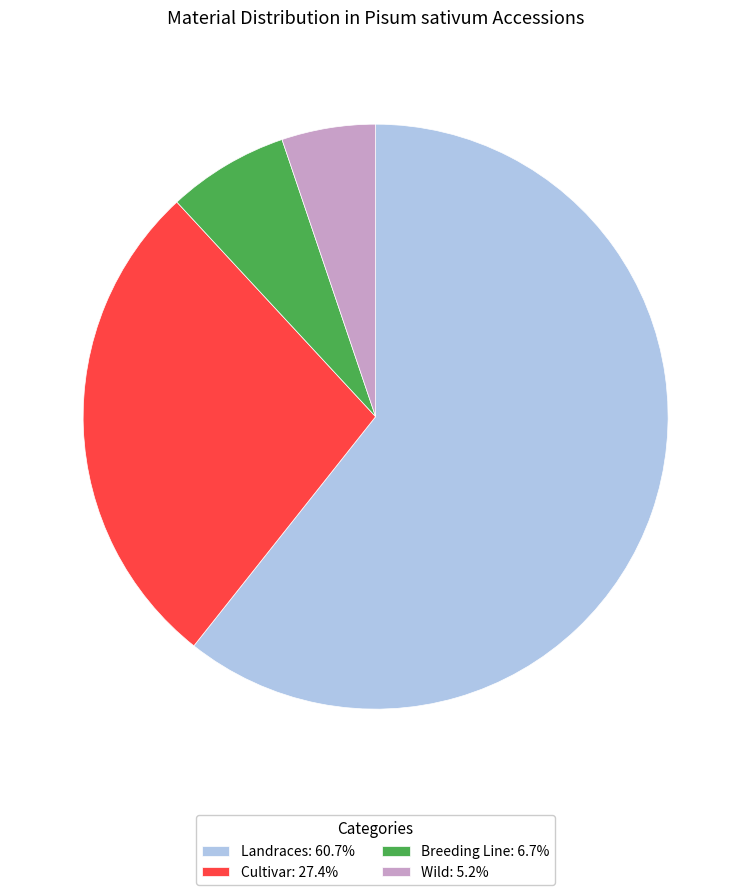

Is the sum of Cultivar: 27.4% and Landraces: 60.7% greater than half?

Yes